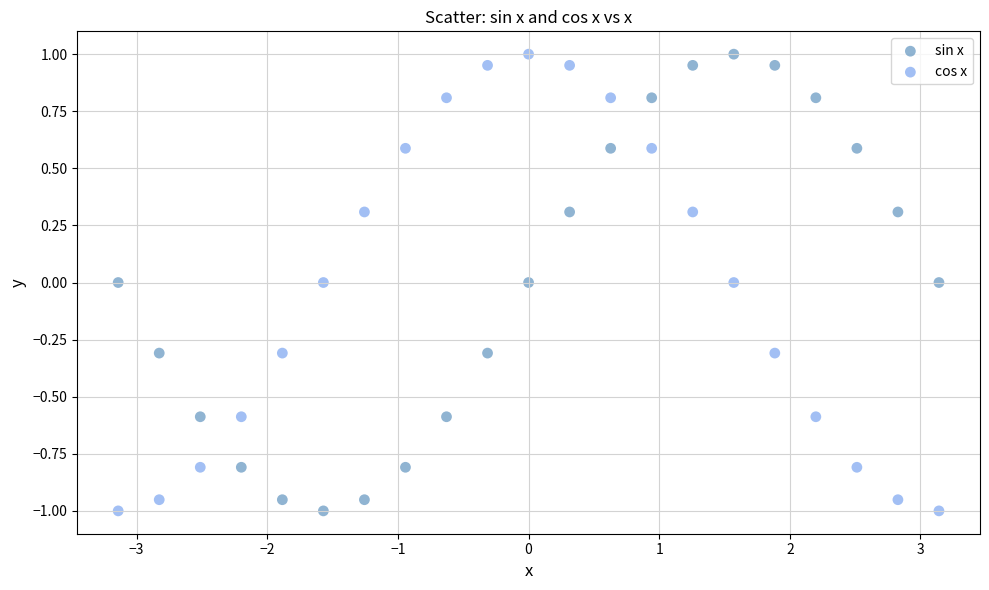

What are all the series names shown in the legend?

sin x, cos x